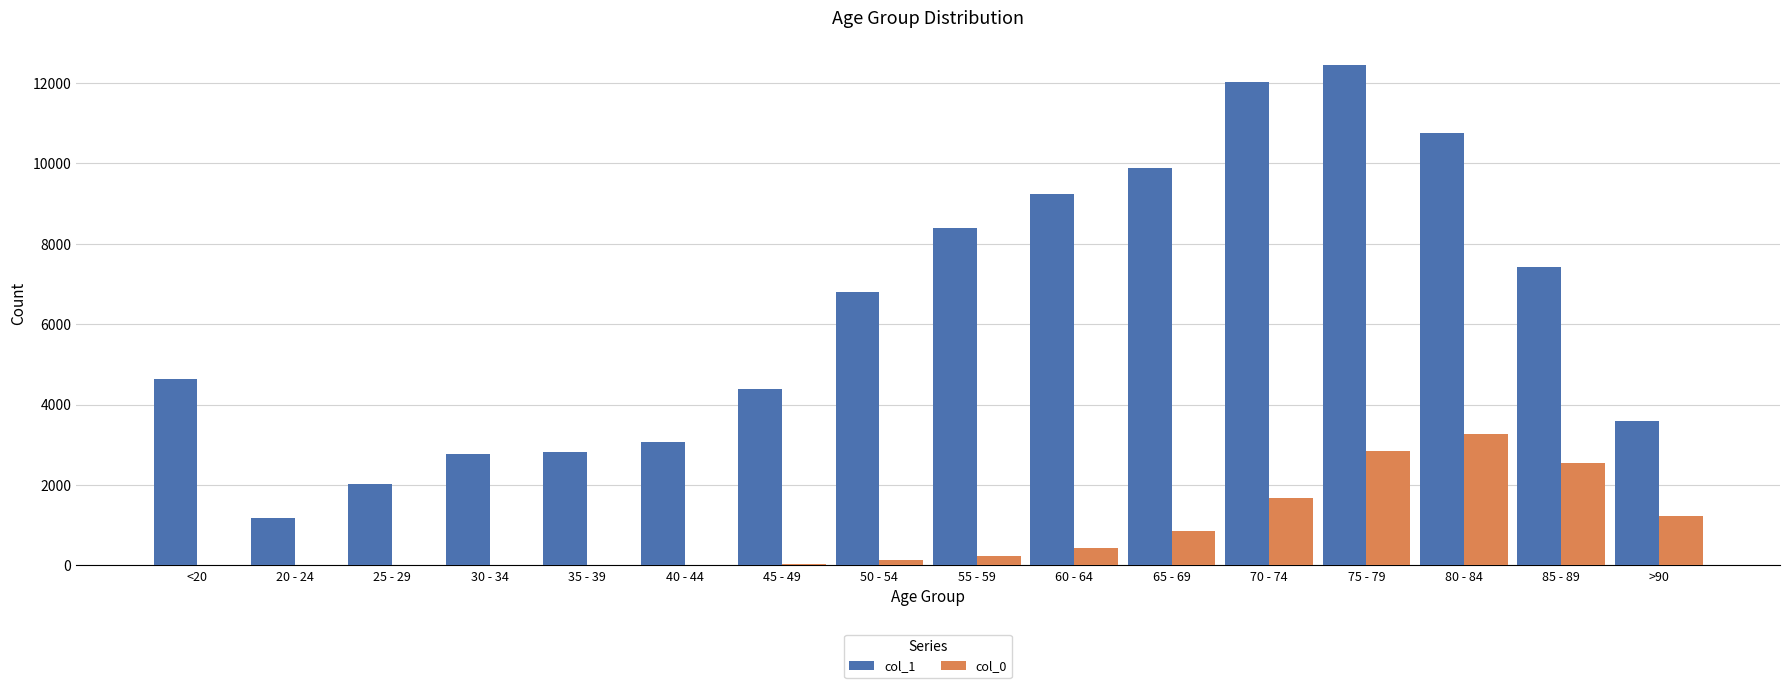

Which category has the highest value across all series?

75 - 79